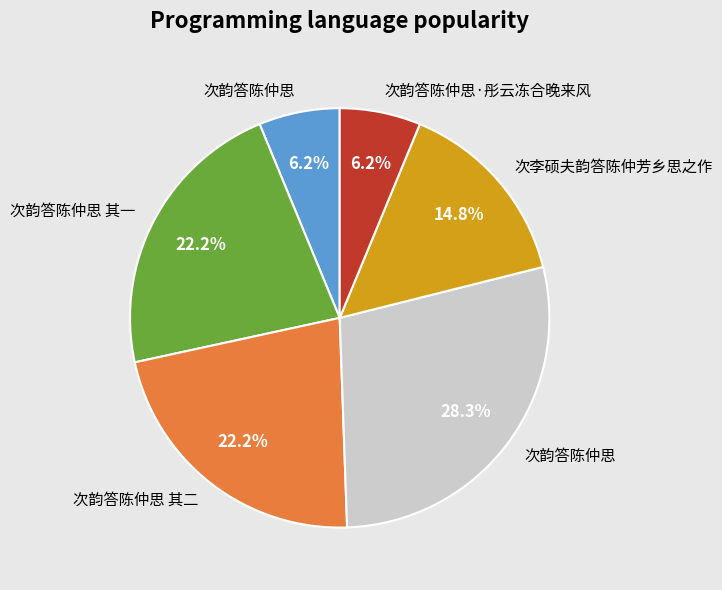

Does any single category account for the majority?

No